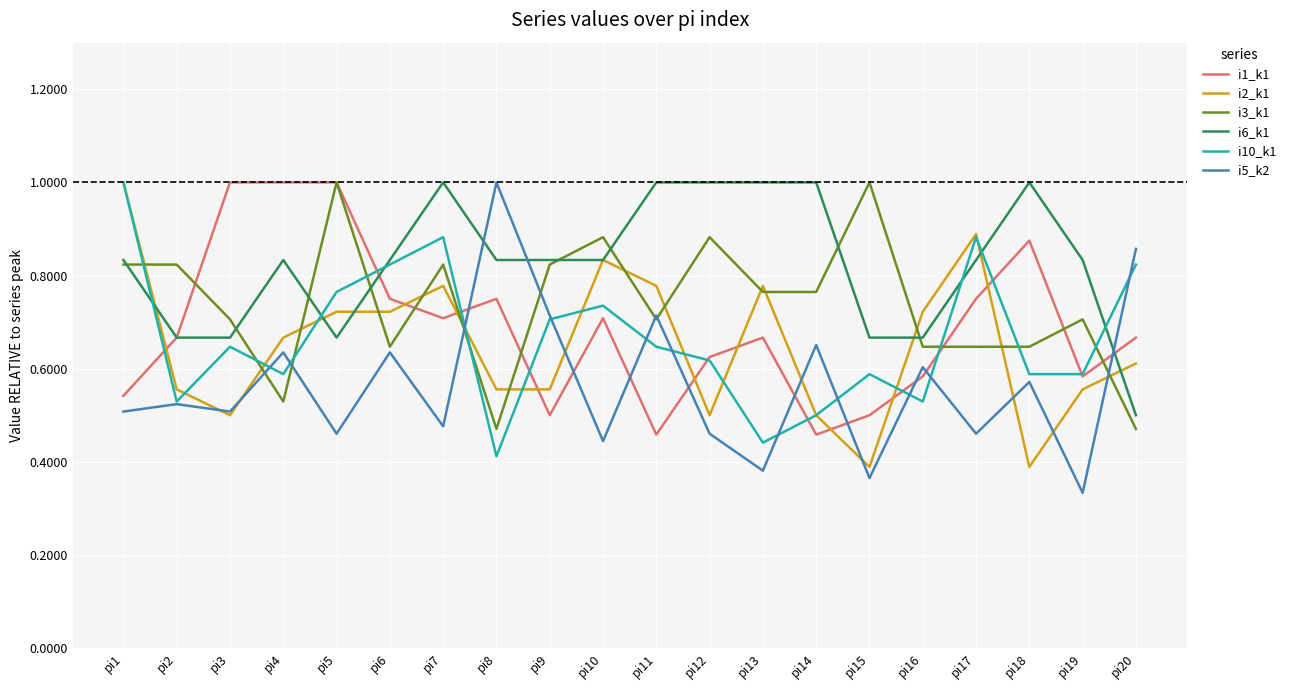

Which series has the largest total across all categories?

i6_k1